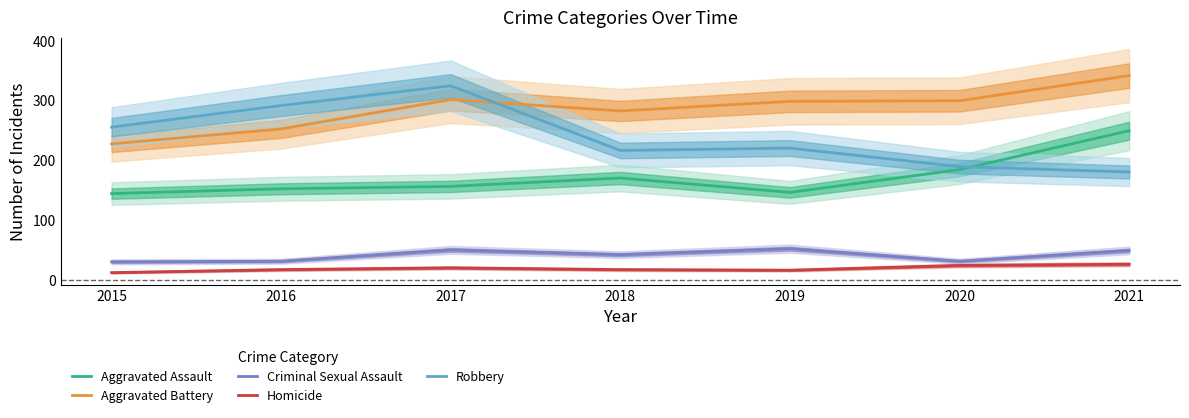

True or false: Aggravated Battery and Criminal Sexual Assault intersect in this chart.

False